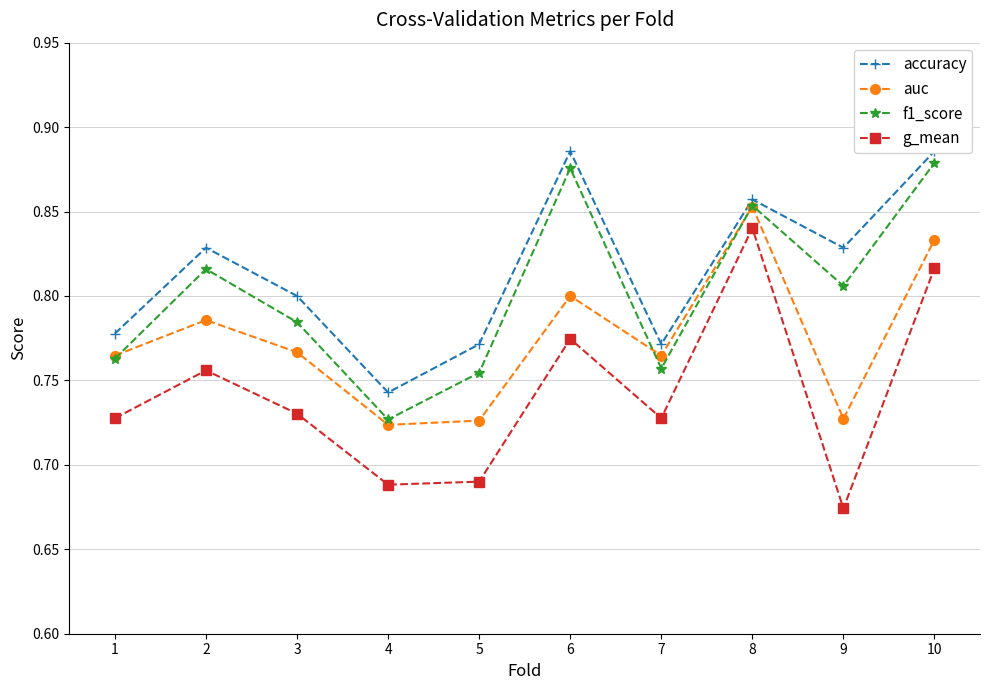

What is the sum of all accuracy values?

8.1